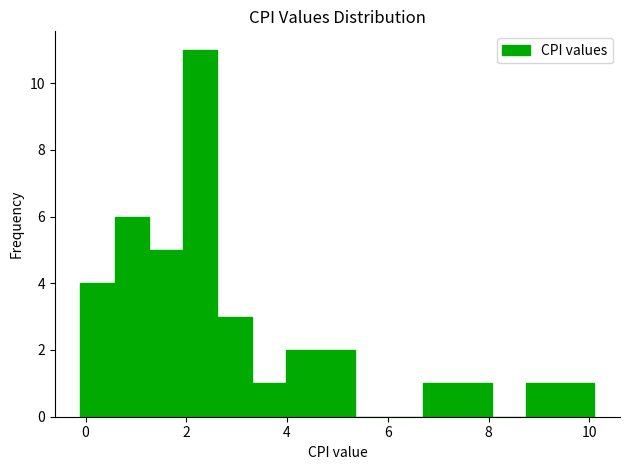

Around what value on the x-axis is the tallest bar? Give the approximate position of its centre, as read against the axis.

2.2